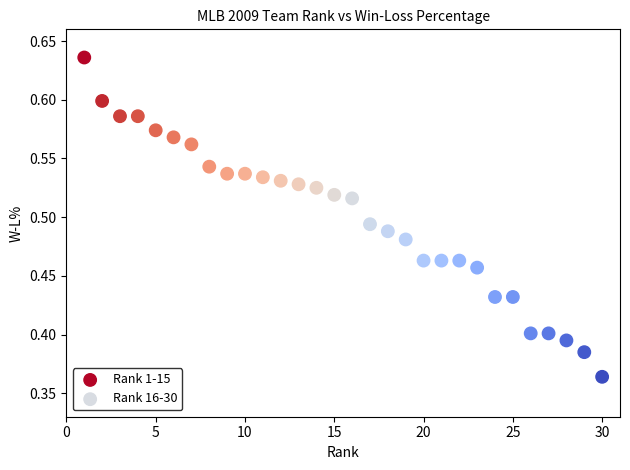

Which series contains the lowest Y value?

Rank 16-30